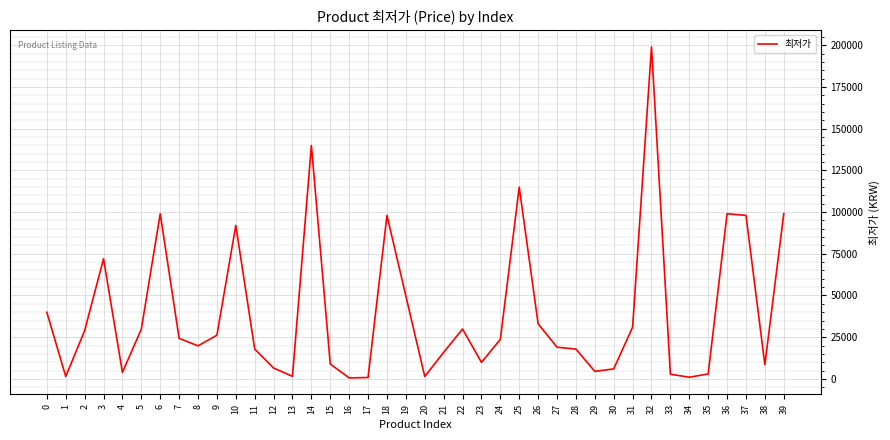

How many values are below 23700?

20